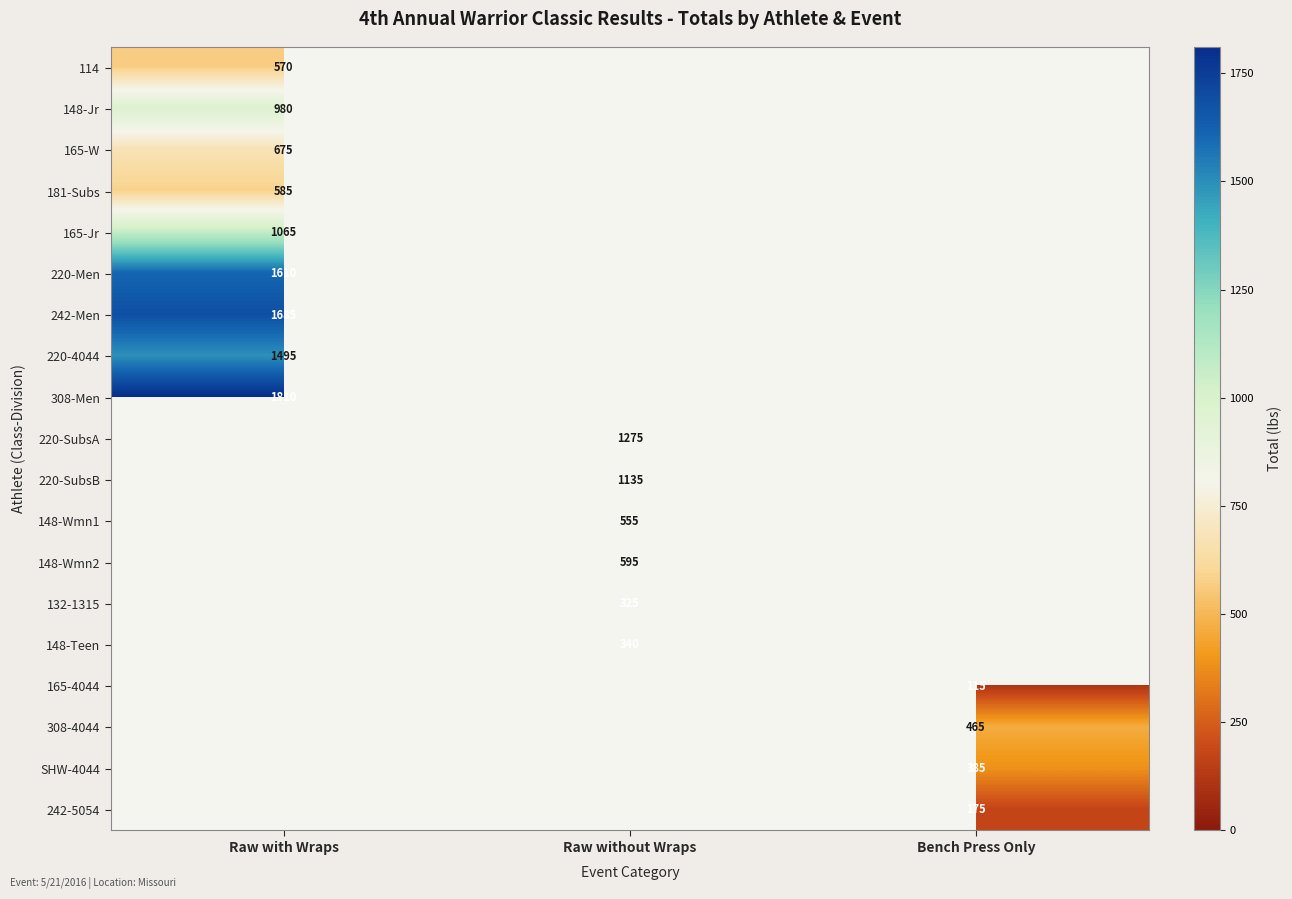

The 148-Jr series shows 980 at Raw with Wraps. True or false?

True